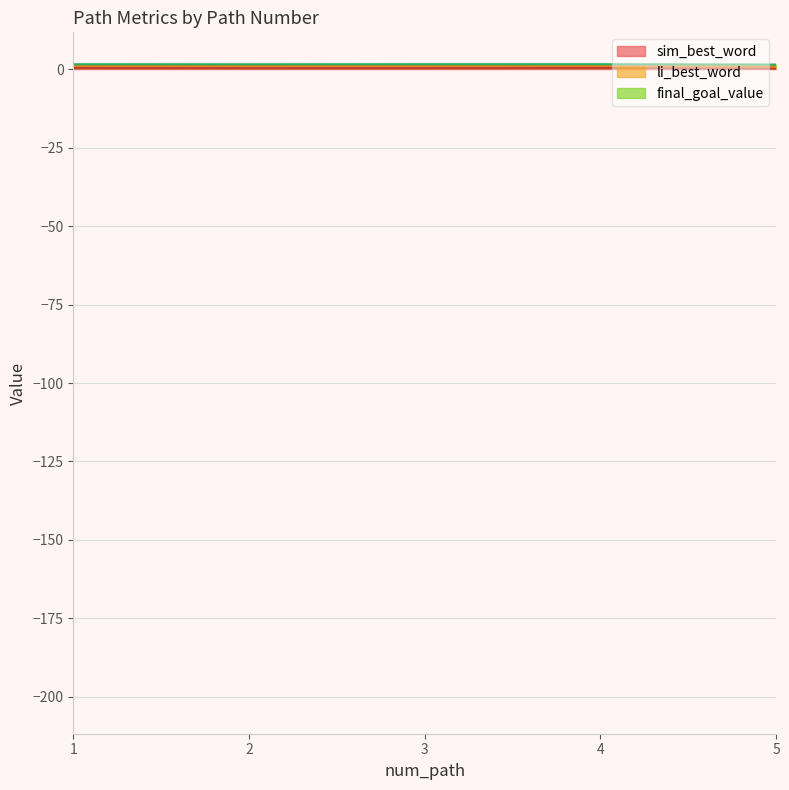

True or false: sim_best_word and li_best_word intersect in this chart.

False